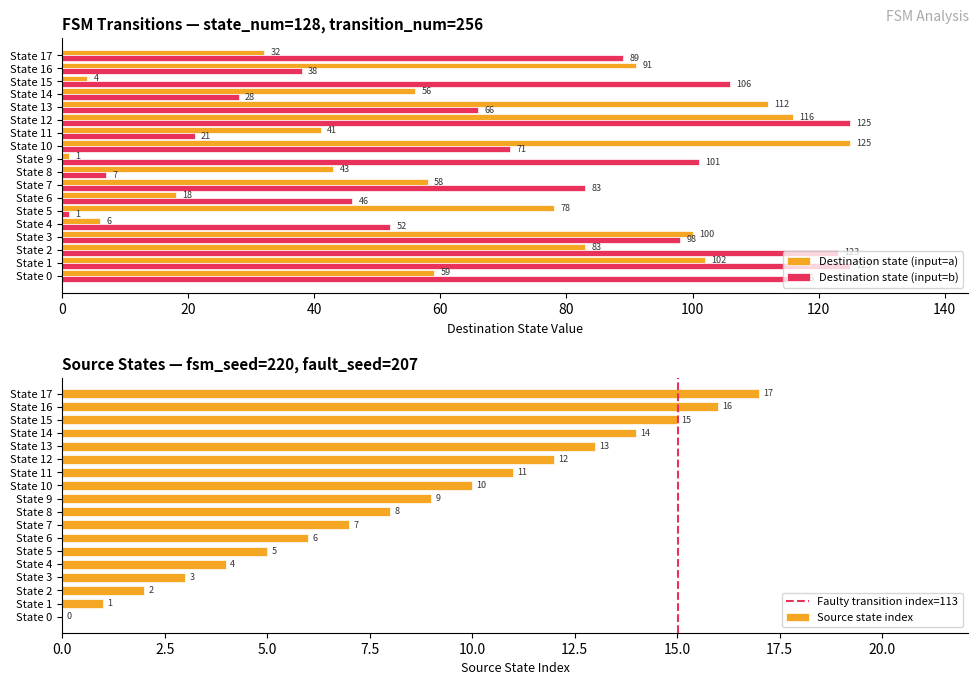

What is the difference between the maximum and second lowest values in the destination_state_a series?

121